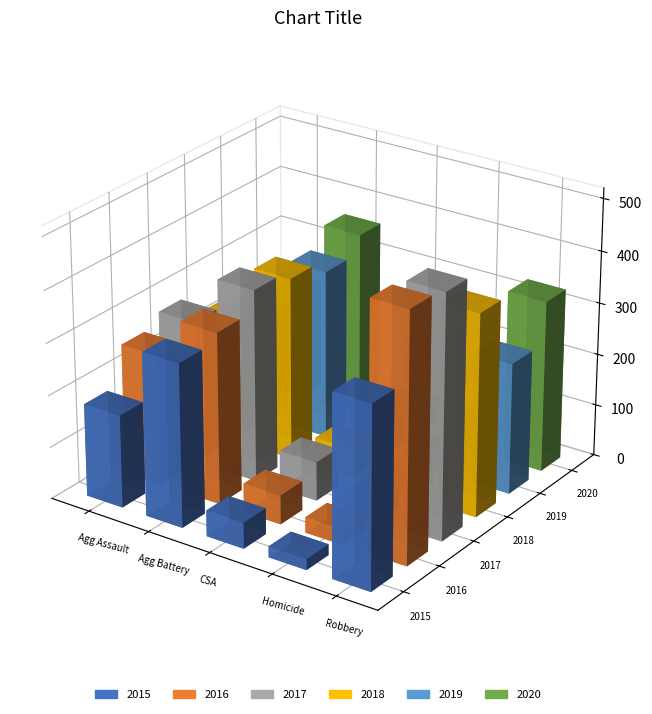

Reading right to left, transcribe all the data shown in this chart.

2015: Robbery=350	Homicide=21	Criminal Sexual Assault=50	Aggravated Battery=315	Aggravated Assault=179
2016: Robbery=478	Homicide=30	Criminal Sexual Assault=56	Aggravated Battery=331	Aggravated Assault=252
2017: Robbery=469	Homicide=29	Criminal Sexual Assault=75	Aggravated Battery=371	Aggravated Assault=275
2018: Robbery=390	Homicide=26	Criminal Sexual Assault=56	Aggravated Battery=353	Aggravated Assault=229
2019: Robbery=253	Homicide=29	Criminal Sexual Assault=63	Aggravated Battery=327	Aggravated Assault=217
2020: Robbery=331	Homicide=48	Criminal Sexual Assault=45	Aggravated Battery=361	Aggravated Assault=214